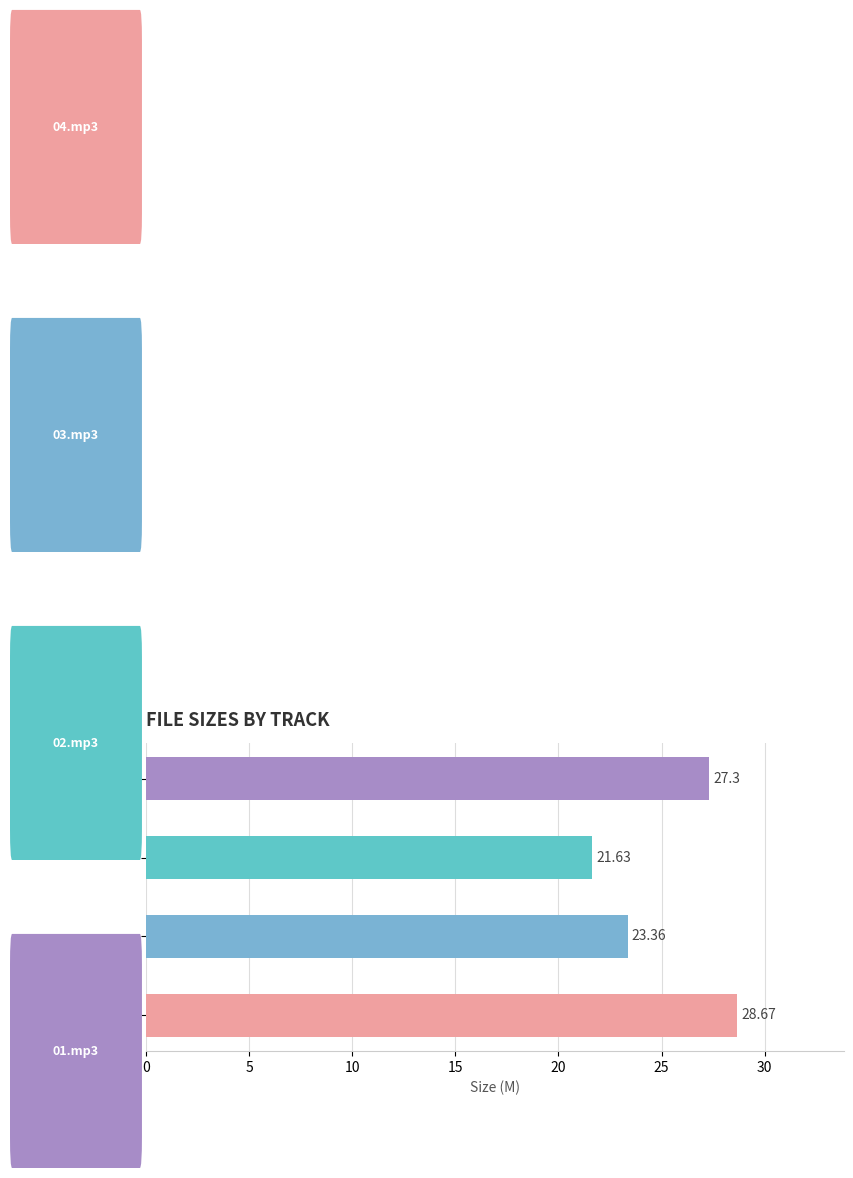

What is the difference between the maximum and minimum values?

7.0